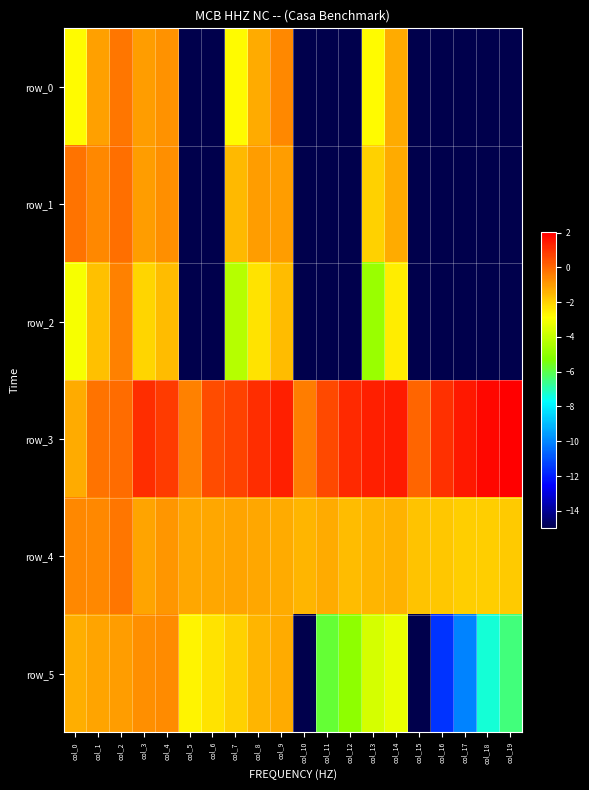

True or false: row_1 has a value of -0.1 at col_0.

False